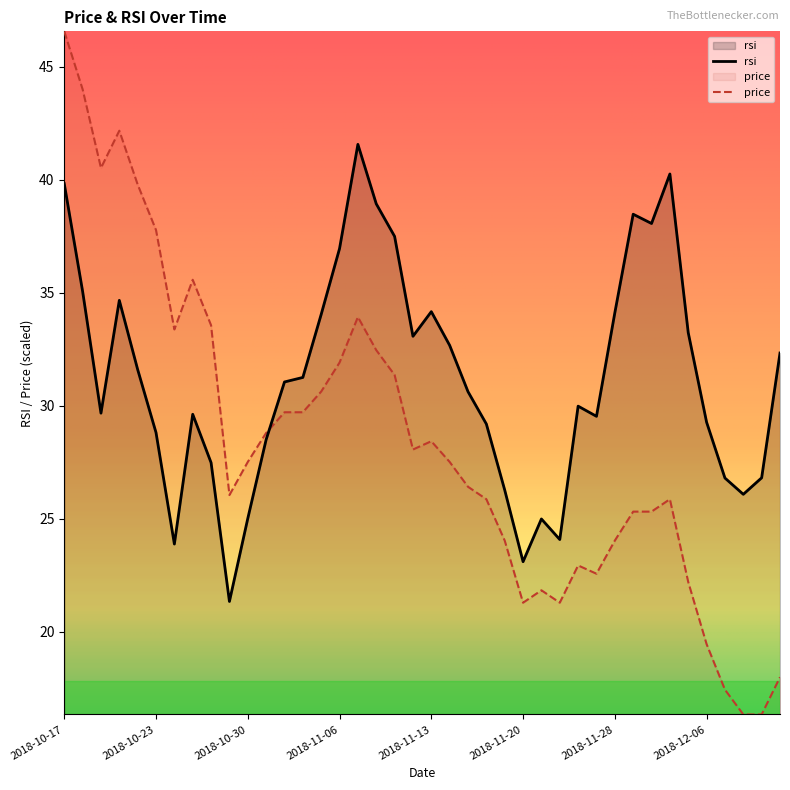

Which series has the largest range (max minus min)?

price